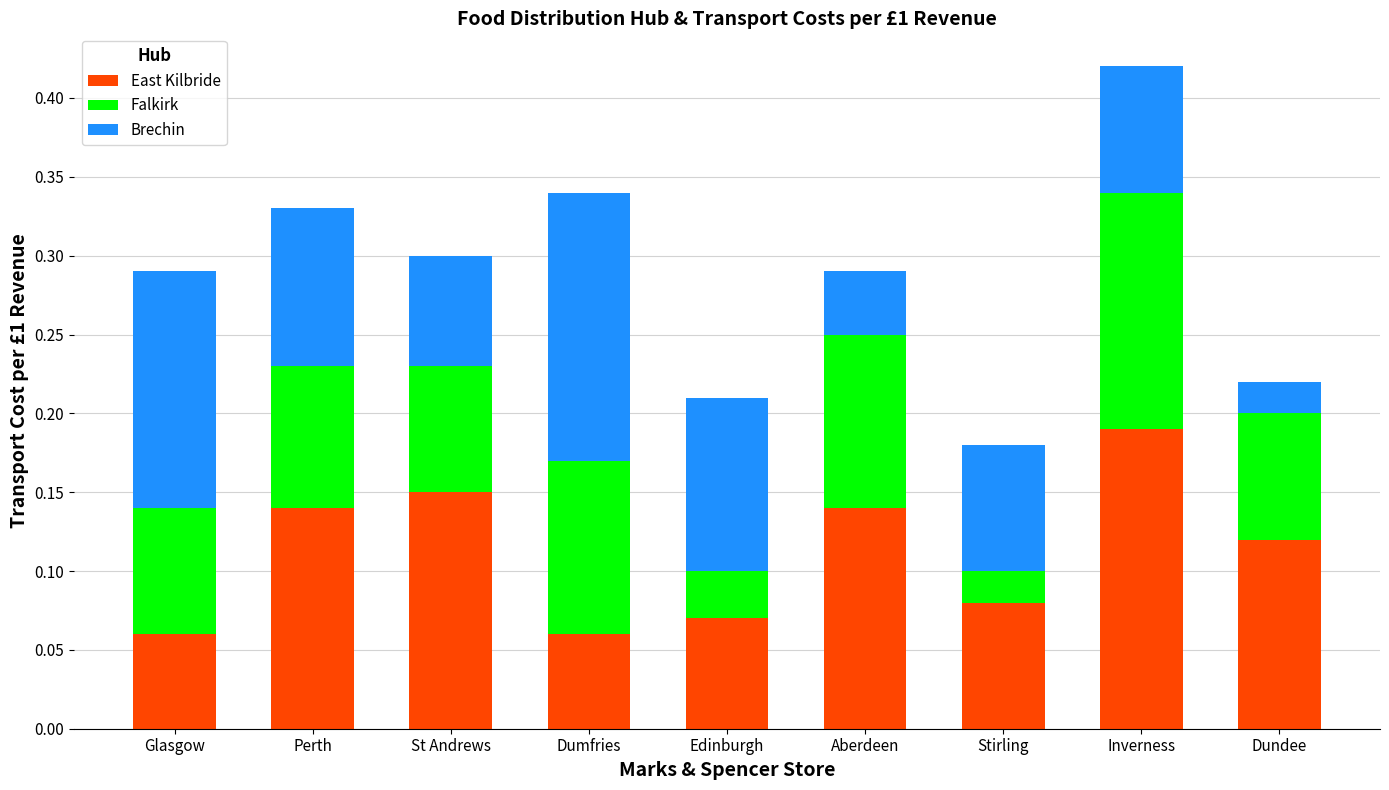

Which category has the highest value in the East Kilbride series?

Inverness